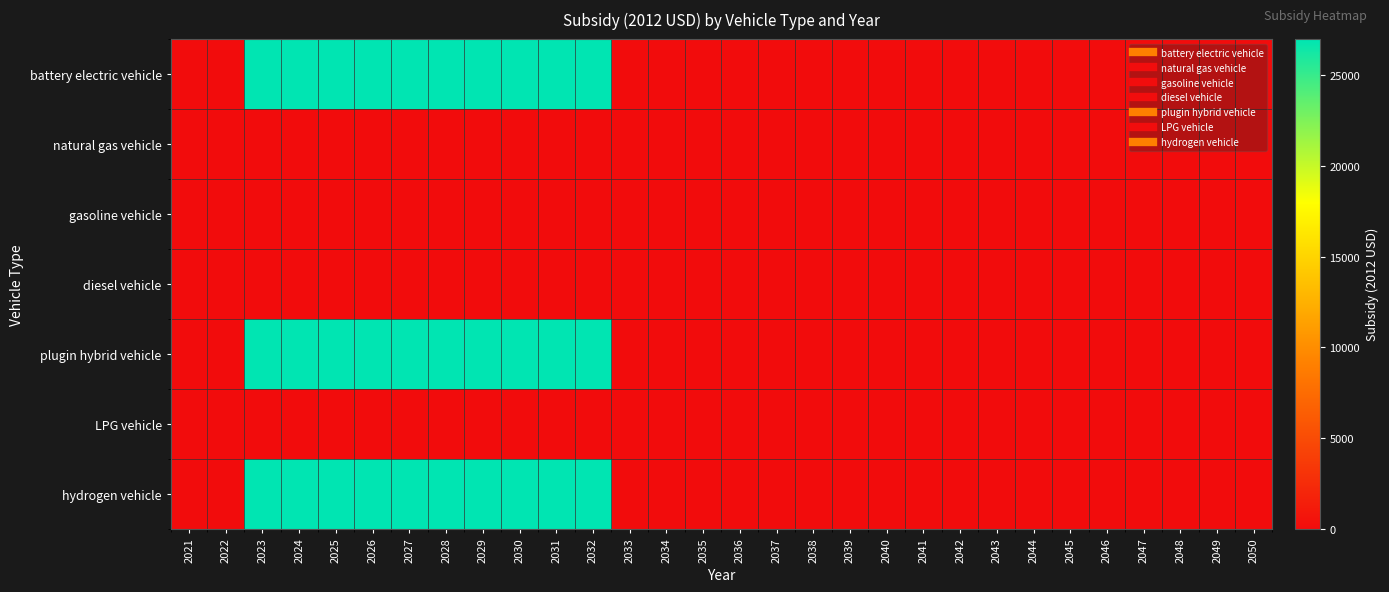

Reading left to right, transcribe all the data shown in this chart.

battery electric vehicle: 2021=0	2022=0	2023=27004	2024=27004	2025=27004	2026=27004	2027=27004	2028=27004	2029=27004	2030=27004	2031=27004	2032=27004	2033=0	2034=0	2035=0	2036=0	2037=0	2038=0	2039=0	2040=0	2041=0	2042=0	2043=0	2044=0	2045=0	2046=0	2047=0	2048=0	2049=0	2050=0
natural gas vehicle: 2021=0	2022=0	2023=0	2024=0	2025=0	2026=0	2027=0	2028=0	2029=0	2030=0	2031=0	2032=0	2033=0	2034=0	2035=0	2036=0	2037=0	2038=0	2039=0	2040=0	2041=0	2042=0	2043=0	2044=0	2045=0	2046=0	2047=0	2048=0	2049=0	2050=0
gasoline vehicle: 2021=0	2022=0	2023=0	2024=0	2025=0	2026=0	2027=0	2028=0	2029=0	2030=0	2031=0	2032=0	2033=0	2034=0	2035=0	2036=0	2037=0	2038=0	2039=0	2040=0	2041=0	2042=0	2043=0	2044=0	2045=0	2046=0	2047=0	2048=0	2049=0	2050=0
diesel vehicle: 2021=0	2022=0	2023=0	2024=0	2025=0	2026=0	2027=0	2028=0	2029=0	2030=0	2031=0	2032=0	2033=0	2034=0	2035=0	2036=0	2037=0	2038=0	2039=0	2040=0	2041=0	2042=0	2043=0	2044=0	2045=0	2046=0	2047=0	2048=0	2049=0	2050=0
plugin hybrid vehicle: 2021=0	2022=0	2023=27004	2024=27004	2025=27004	2026=27004	2027=27004	2028=27004	2029=27004	2030=27004	2031=27004	2032=27004	2033=0	2034=0	2035=0	2036=0	2037=0	2038=0	2039=0	2040=0	2041=0	2042=0	2043=0	2044=0	2045=0	2046=0	2047=0	2048=0	2049=0	2050=0
LPG vehicle: 2021=0	2022=0	2023=0	2024=0	2025=0	2026=0	2027=0	2028=0	2029=0	2030=0	2031=0	2032=0	2033=0	2034=0	2035=0	2036=0	2037=0	2038=0	2039=0	2040=0	2041=0	2042=0	2043=0	2044=0	2045=0	2046=0	2047=0	2048=0	2049=0	2050=0
hydrogen vehicle: 2021=0	2022=0	2023=27004	2024=27004	2025=27004	2026=27004	2027=27004	2028=27004	2029=27004	2030=27004	2031=27004	2032=27004	2033=0	2034=0	2035=0	2036=0	2037=0	2038=0	2039=0	2040=0	2041=0	2042=0	2043=0	2044=0	2045=0	2046=0	2047=0	2048=0	2049=0	2050=0